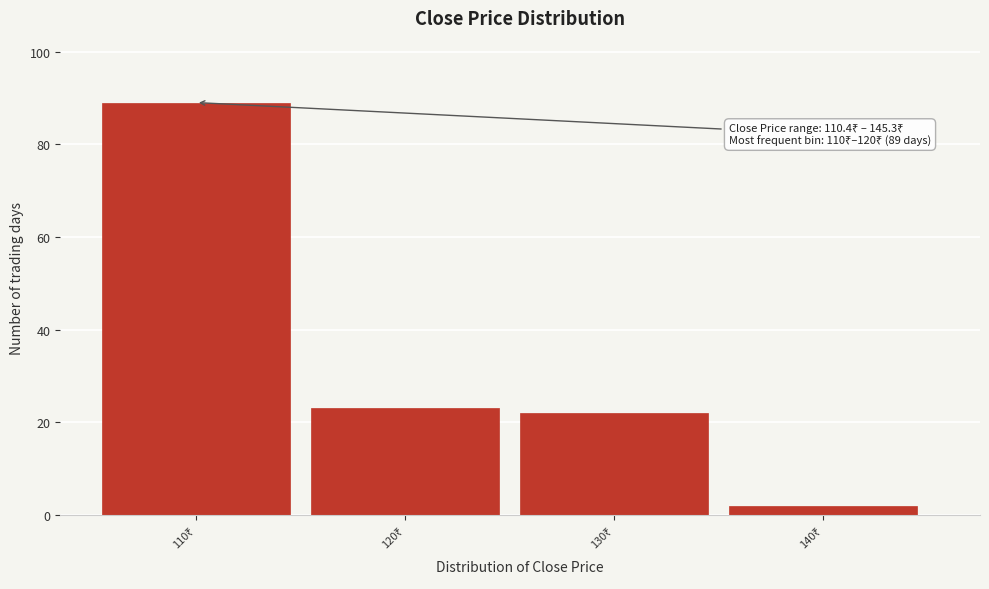

Reading left to right, what are all the values shown in this chart?

89	23	22	2